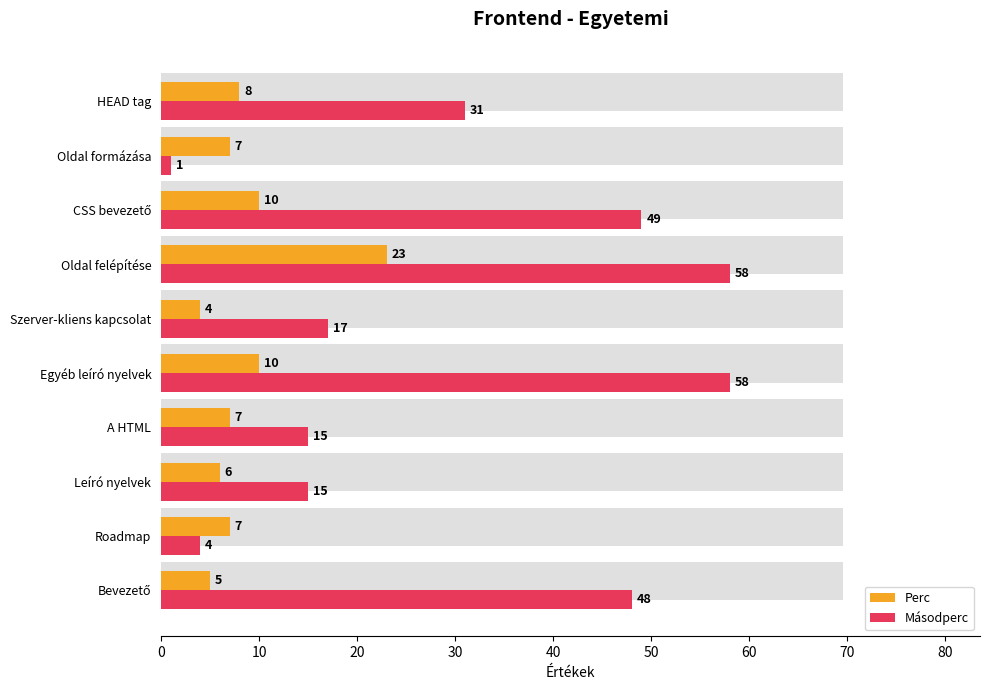

How many groups of bars are there?

10